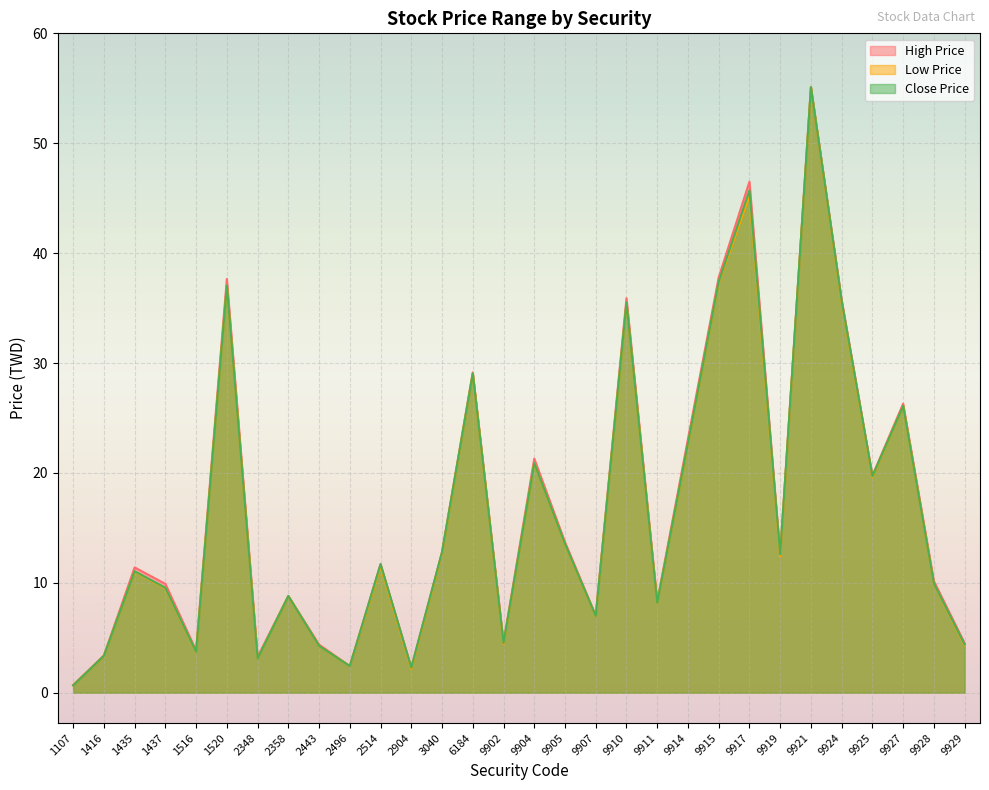

Is it true that High Price equals 11.4 at 1435?

True